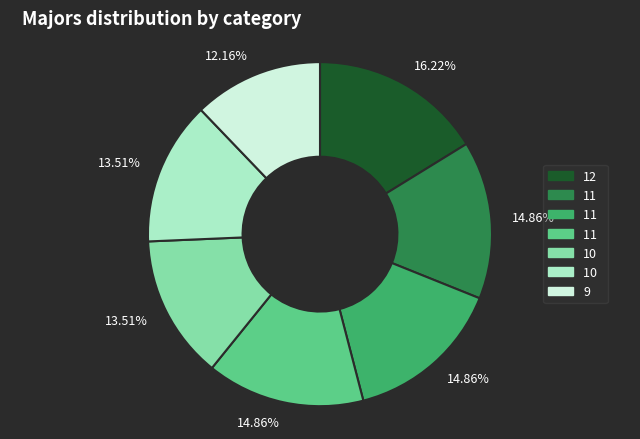

Is there any slice that represents more than half of the pie?

No